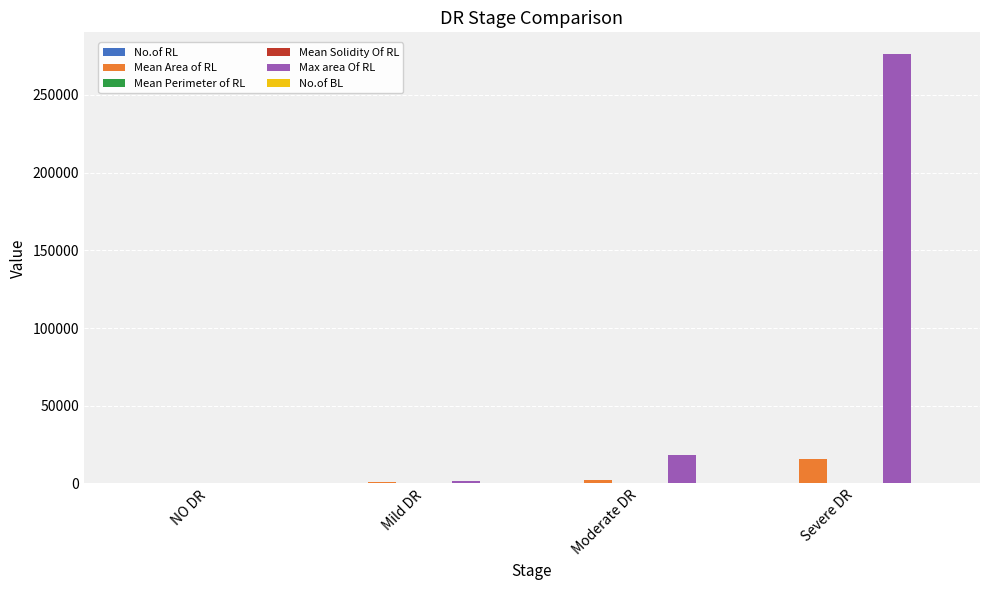

Are the bars grouped side by side (vs. stacked)?

Yes